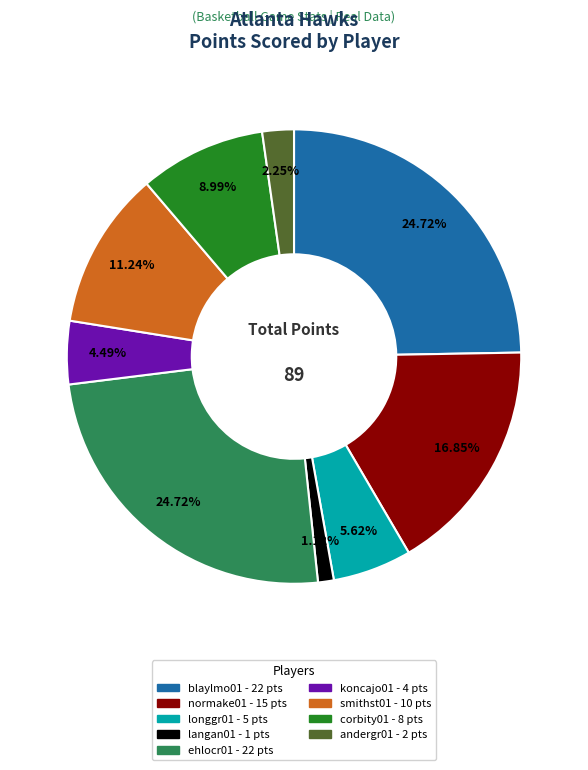

Is there any slice that represents more than half of the pie?

No